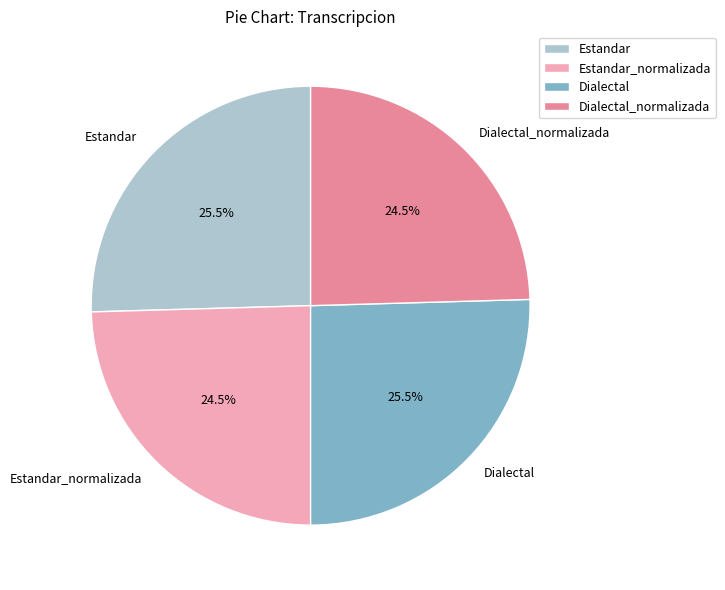

Is there a majority slice in this chart?

No